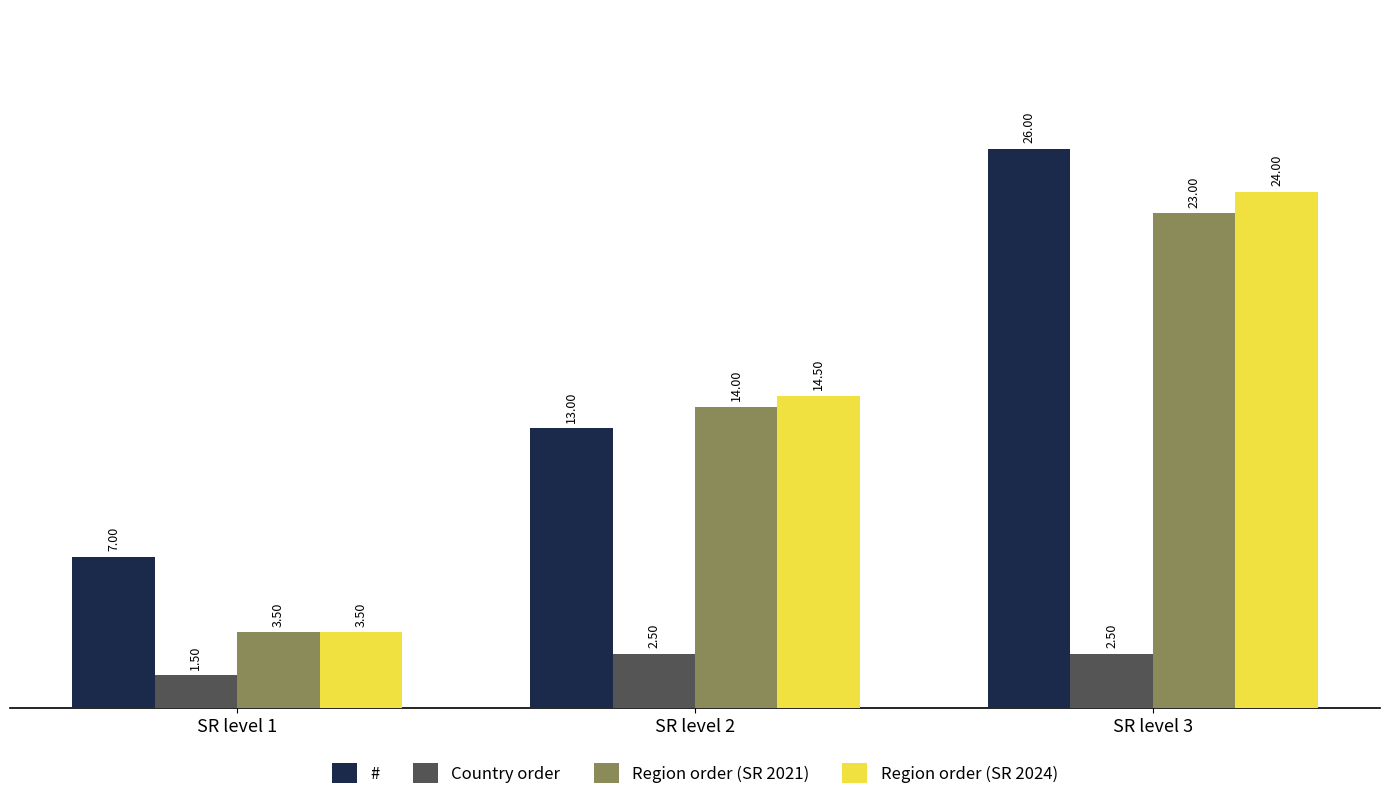

Rank the categories by # value from lowest to highest.

SR level 1, SR level 2, SR level 3